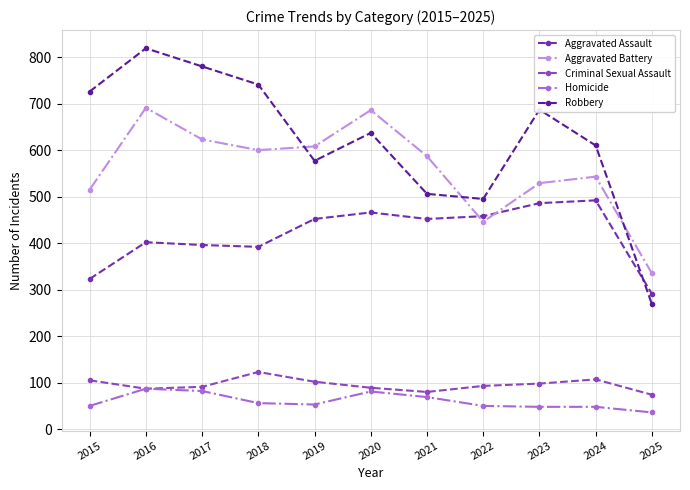

Is it true that Criminal Sexual Assault equals 91 at 2017?

True